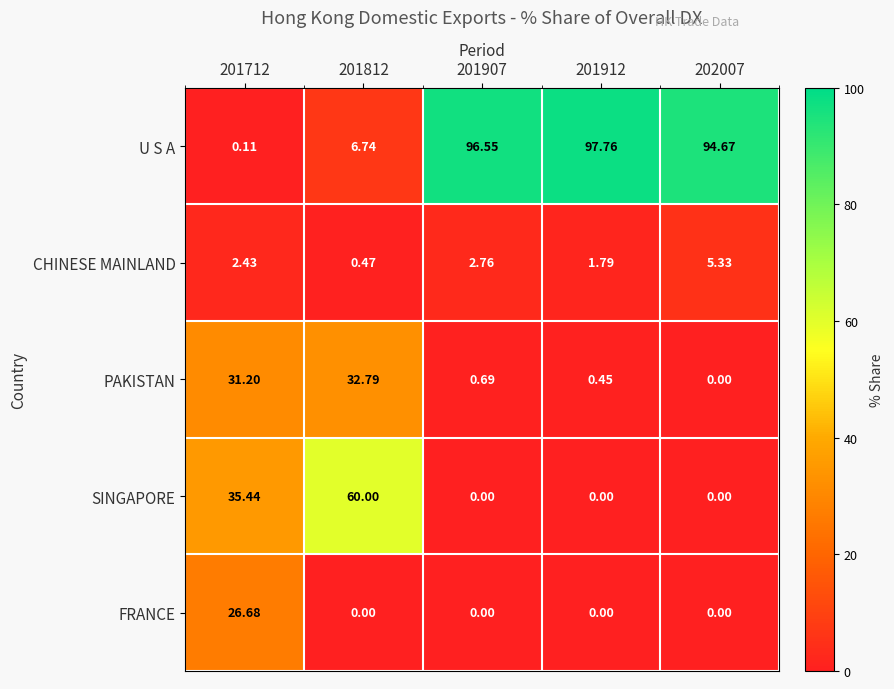

Which series has the largest total across all categories?

U S A